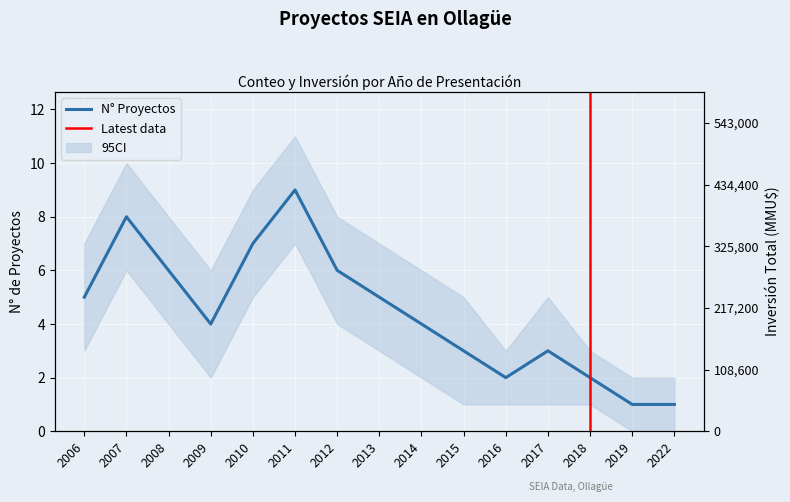

What is the change in value from 2014 to 2019?

-3